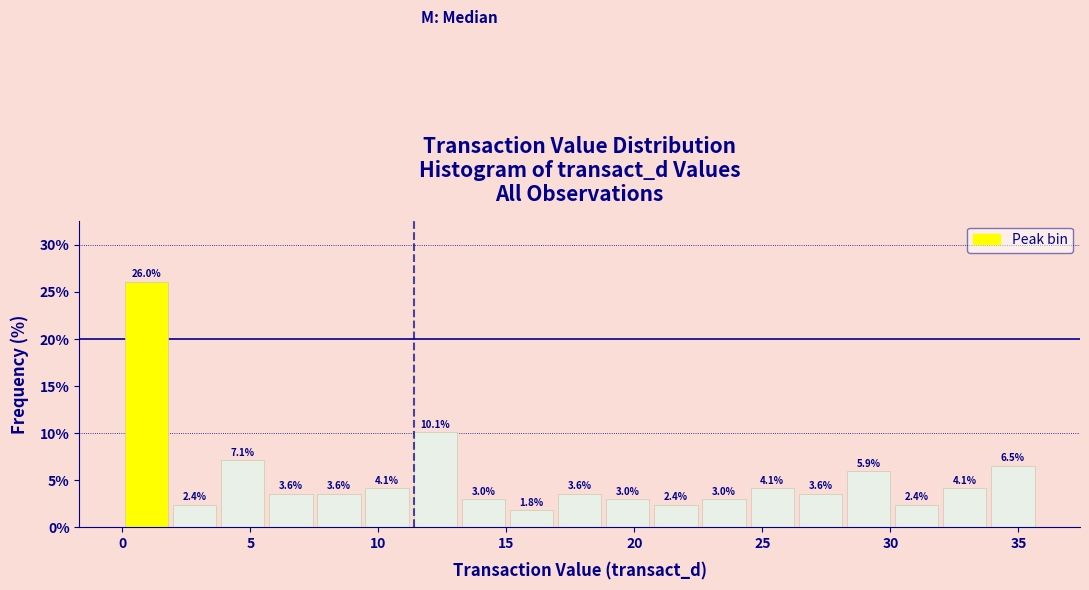

Around what value on the x-axis is the tallest bar? Give the approximate position of its centre, as read against the axis.

1.0